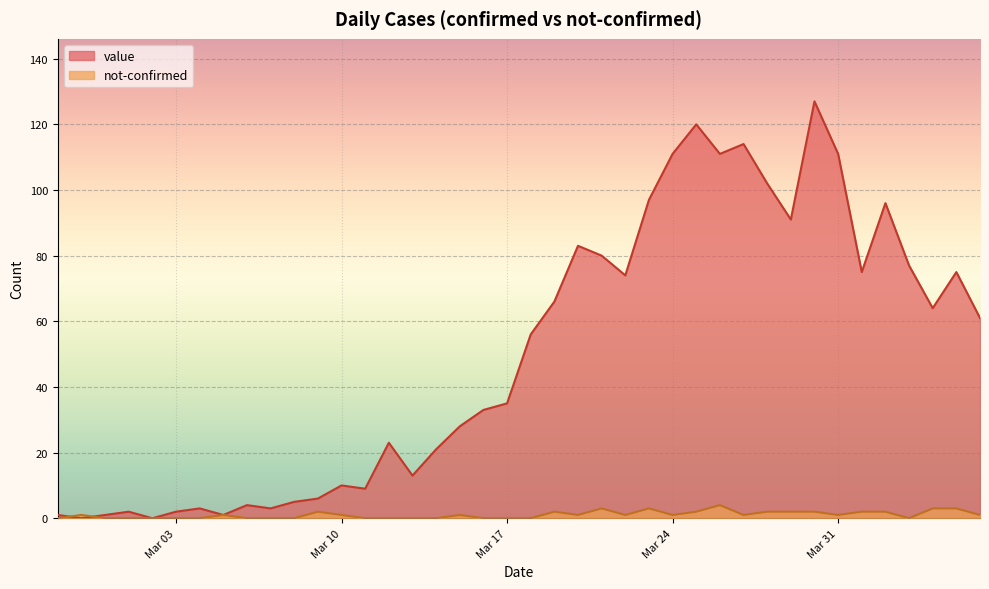

Between 2020-03-19 and 2020-03-20, which series saw the biggest shift?

value